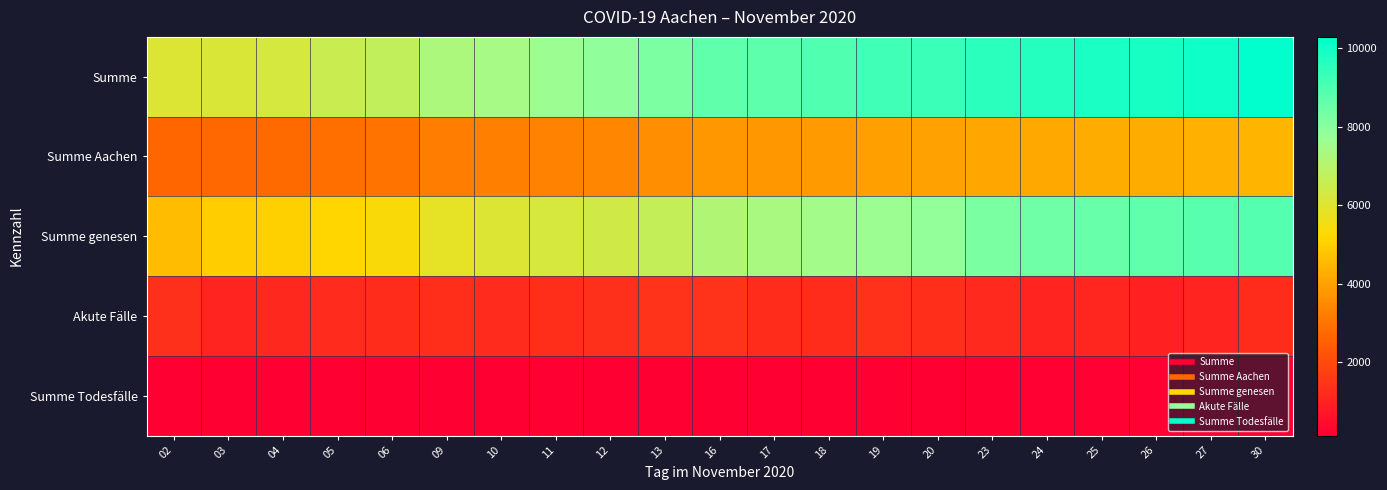

Reading left to right, transcribe all the data shown in this chart.

Summe: 02=6061	03=6153	04=6278	05=6519	06=6748	09=7273	10=7426	11=7658	12=7871	13=8211	16=8681	17=8728	18=8920	19=9179	20=9311	23=9565	24=9676	25=9827	26=9867	27=10038	30=10289
Summe Aachen: 02=2699	03=2743	04=2785	05=2873	06=2957	09=3193	10=3248	11=3335	12=3417	13=3552	16=3738	17=3768	18=3840	19=3950	20=3995	23=4100	24=4159	25=4226	26=4241	27=4325	30=4425
Summe genesen: 02=4610	03=4966	04=5013	05=5166	06=5360	09=5831	10=6076	11=6237	12=6394	13=6638	16=7124	17=7322	18=7498	19=7631	20=7849	23=8230	24=8447	25=8576	26=8698	27=8786	30=8868
Akute Fälle: 02=1326	03=1058	04=1135	05=1223	06=1256	09=1310	10=1210	11=1279	12=1334	13=1430	16=1414	17=1258	18=1274	19=1392	20=1300	23=1171	24=1061	25=1079	26=994	27=1074	30=1239
Summe Todesfälle: 02=125	03=129	04=130	05=130	06=132	09=132	10=140	11=142	12=143	13=143	16=143	17=148	18=148	19=156	20=162	23=164	24=168	25=172	26=175	27=178	30=182